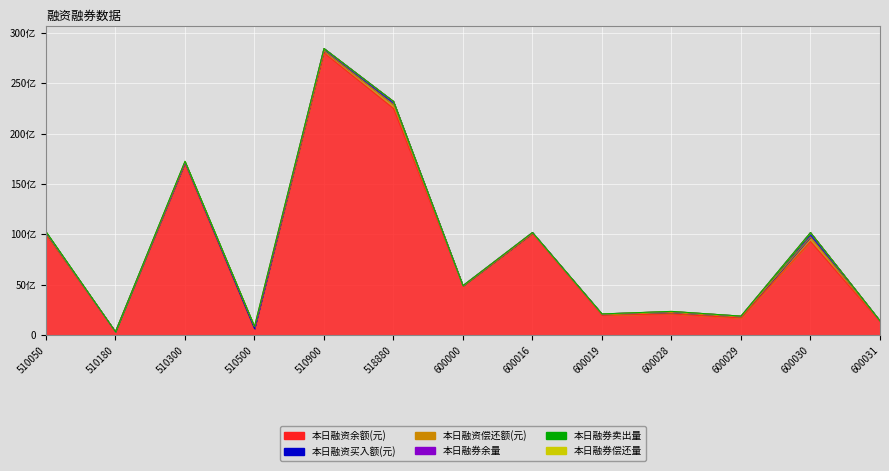

Reading left to right, list all the values displayed in this chart.

本日融资余额(元): 510050=9959124332	510180=324403422	510300=17005920266	510500=585976773	510900=28013892927	518880=22491849095	600000=4852612490	600016=10064659715	600019=1963731570	600028=2083611674	600029=1687950773	600030=9280963141	600031=1331285038
本日融资买入额(元): 510050=140717088	510180=1060164	510300=56210373	510500=26439304	510900=223911311	518880=314439943	600000=28277011	600016=69572155	600019=60992273	600028=102710946	600029=87296171	600030=429903596	600031=34176519
本日融资偿还额(元): 510050=58593239	510180=352734	510300=81556719	510500=12819831	510900=210991068	518880=385485622	600000=21520873	600016=43484095	600019=64902650	600028=145872100	600029=97870367	600030=453964044	600031=41470592
本日融券余量: 510050=62308457	510180=1092865	510300=65273819	510500=210181778	510900=0	518880=24000	600000=706548	600016=2352981	600019=3117300	600028=2393472	600029=2757356	600030=5719697	600031=188000
本日融券卖出量: 510050=27551400	510180=74600	510300=17136200	510500=5589900	510900=0	518880=2800	600000=119100	600016=135500	600019=328100	600028=396600	600029=774900	600030=871000	600031=17200
本日融券偿还量: 510050=18946900	510180=160600	510300=31126950	510500=9870267	510900=0	518880=3300000	600000=169600	600016=95400	600019=648000	600028=11511393	600029=569896	600030=4241606	600031=3471136